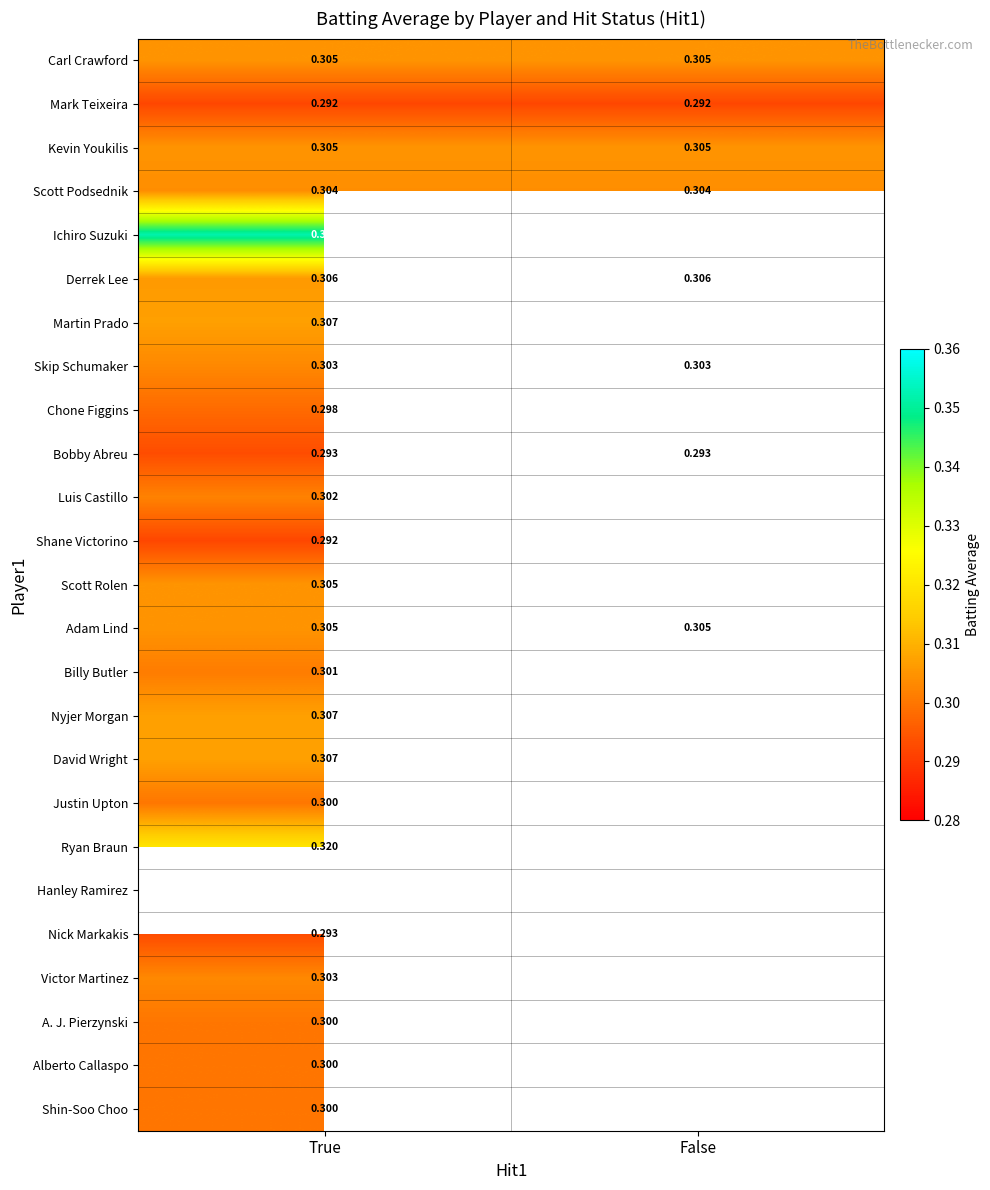

At which label is Chone Figgins closest to 0?

True